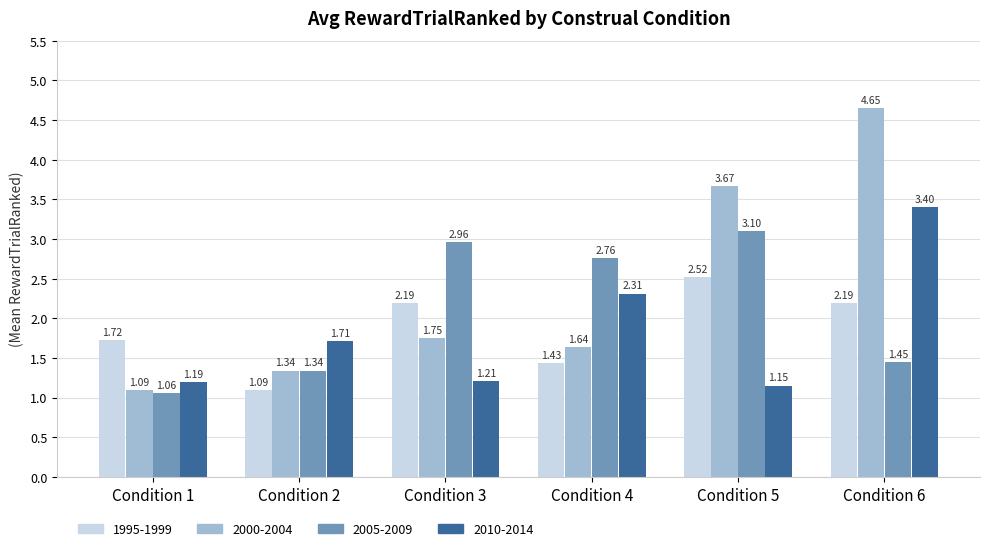

What is the average value of the 2000-2004 series?

2.4